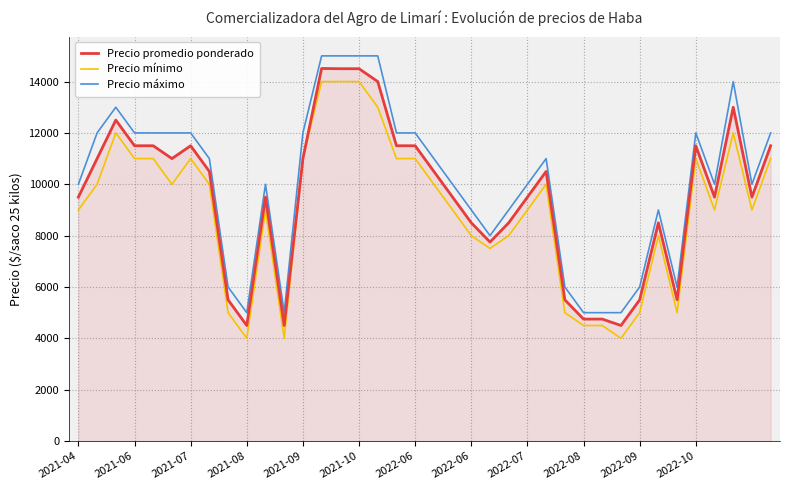

What is the maximum value for Precio máximo?

15000